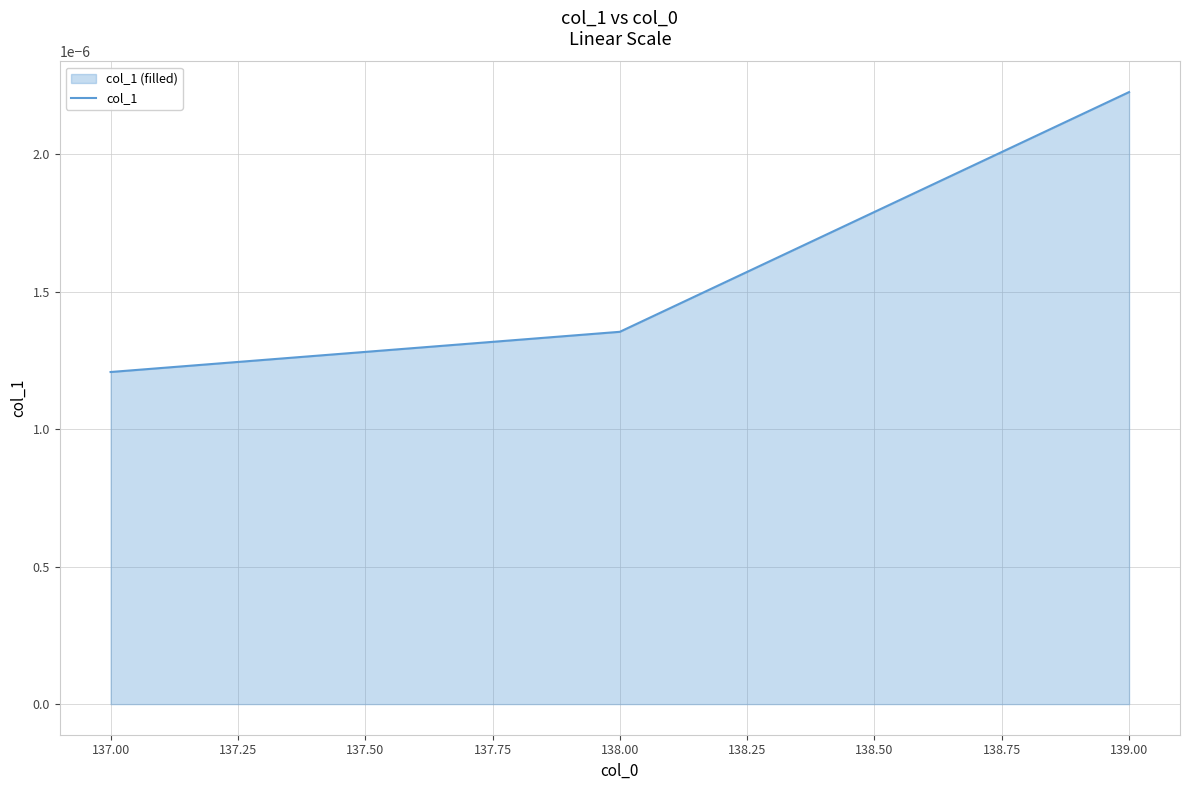

What position from the right is 138.00?

2